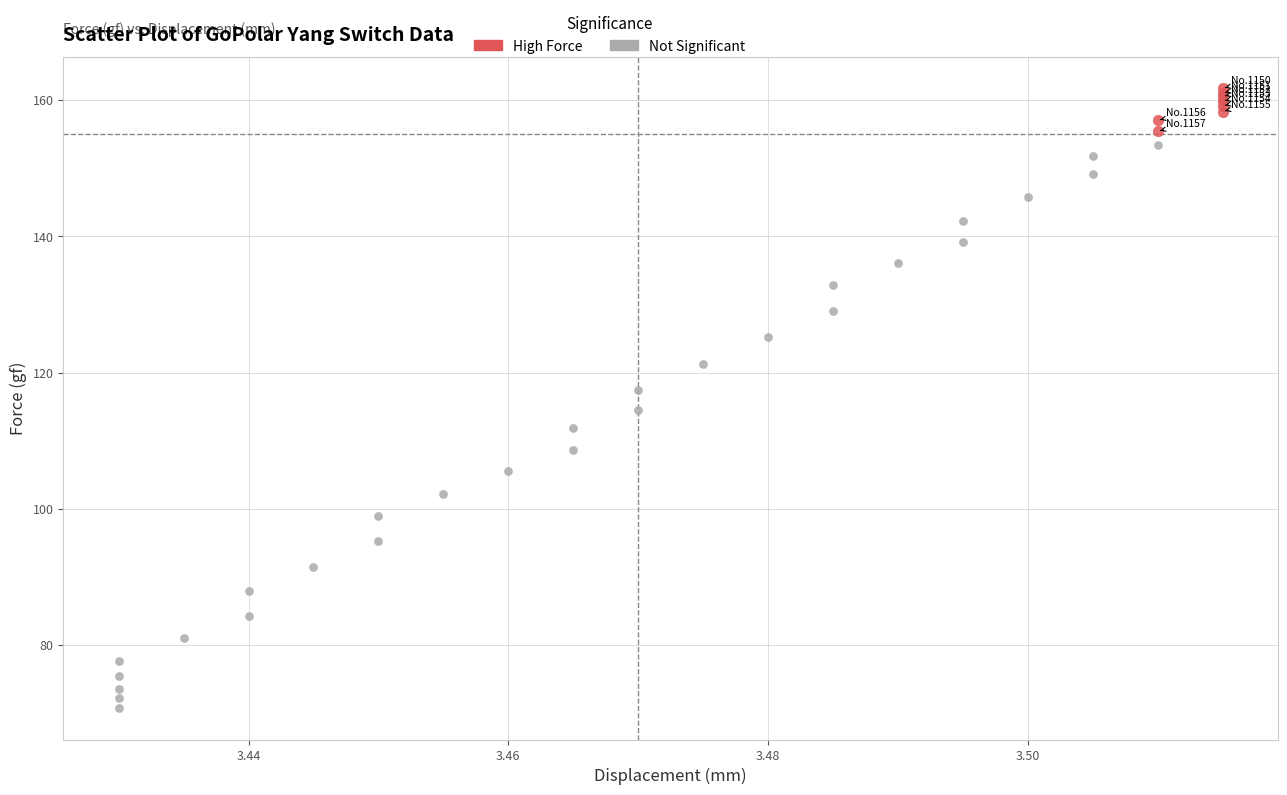

Which series has the largest Y range (max minus min)?

Not Significant